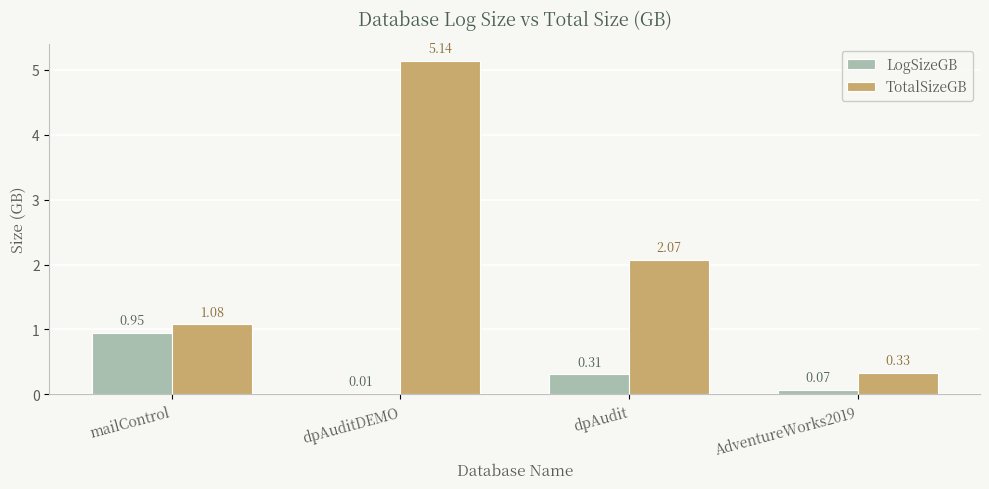

How many groups of bars are there?

4